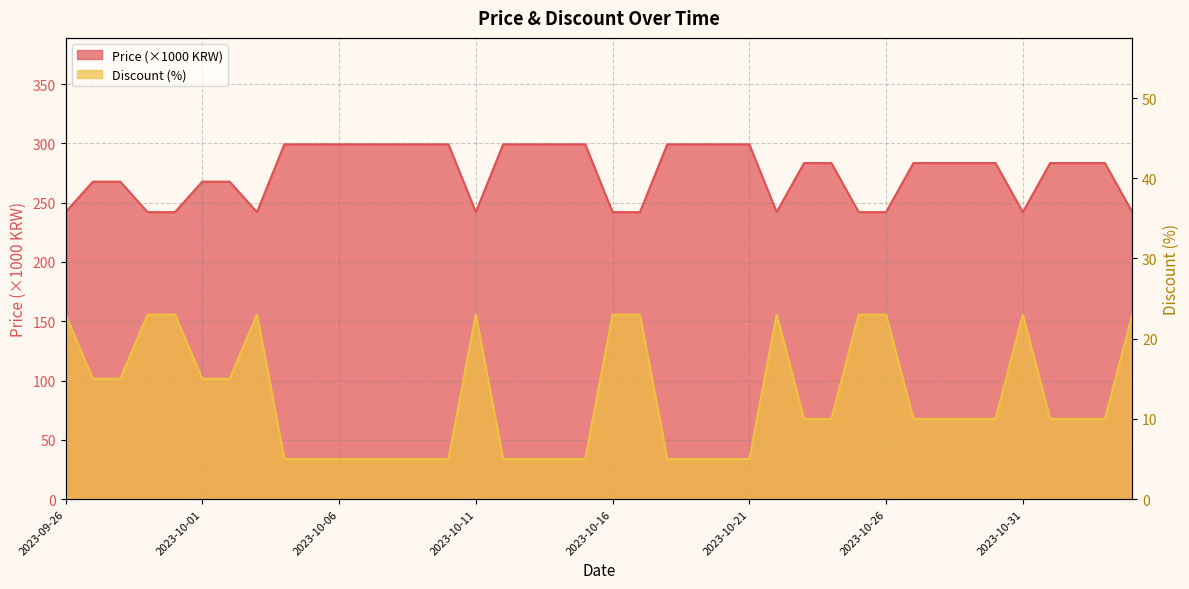

Reading left to right, list all the values displayed in this chart.

Price: 2023-09-26=242.0	2023-09-27=267.7	2023-09-28=267.7	2023-09-29=242.0	2023-09-30=242.0	2023-10-01=267.7	2023-10-02=267.7	2023-10-03=242.0	2023-10-04=299.2	2023-10-05=299.2	2023-10-06=299.2	2023-10-07=299.2	2023-10-08=299.2	2023-10-09=299.2	2023-10-10=299.2	2023-10-11=242.0	2023-10-12=299.2	2023-10-13=299.2	2023-10-14=299.2	2023-10-15=299.2	2023-10-16=242.0	2023-10-17=242.0	2023-10-18=299.2	2023-10-19=299.2	2023-10-20=299.2	2023-10-21=299.2	2023-10-22=242.0	2023-10-23=283.4	2023-10-24=283.4	2023-10-25=242.0	2023-10-26=242.0	2023-10-27=283.4	2023-10-28=283.4	2023-10-29=283.4	2023-10-30=283.4	2023-10-31=242.0	2023-11-01=283.4	2023-11-02=283.4	2023-11-03=283.4	2023-11-04=242.0
Discount: 2023-09-26=23.0	2023-09-27=15.0	2023-09-28=15.0	2023-09-29=23.0	2023-09-30=23.0	2023-10-01=15.0	2023-10-02=15.0	2023-10-03=23.0	2023-10-04=5.0	2023-10-05=5.0	2023-10-06=5.0	2023-10-07=5.0	2023-10-08=5.0	2023-10-09=5.0	2023-10-10=5.0	2023-10-11=23.0	2023-10-12=5.0	2023-10-13=5.0	2023-10-14=5.0	2023-10-15=5.0	2023-10-16=23.0	2023-10-17=23.0	2023-10-18=5.0	2023-10-19=5.0	2023-10-20=5.0	2023-10-21=5.0	2023-10-22=23.0	2023-10-23=10.0	2023-10-24=10.0	2023-10-25=23.0	2023-10-26=23.0	2023-10-27=10.0	2023-10-28=10.0	2023-10-29=10.0	2023-10-30=10.0	2023-10-31=23.0	2023-11-01=10.0	2023-11-02=10.0	2023-11-03=10.0	2023-11-04=23.0